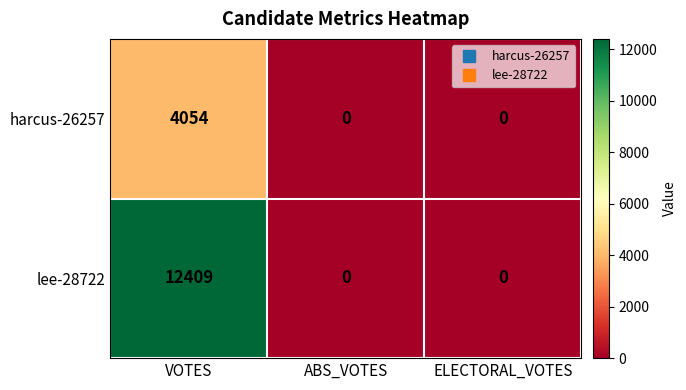

The value of harcus-26257 at VOTES is 4054. True or false?

True